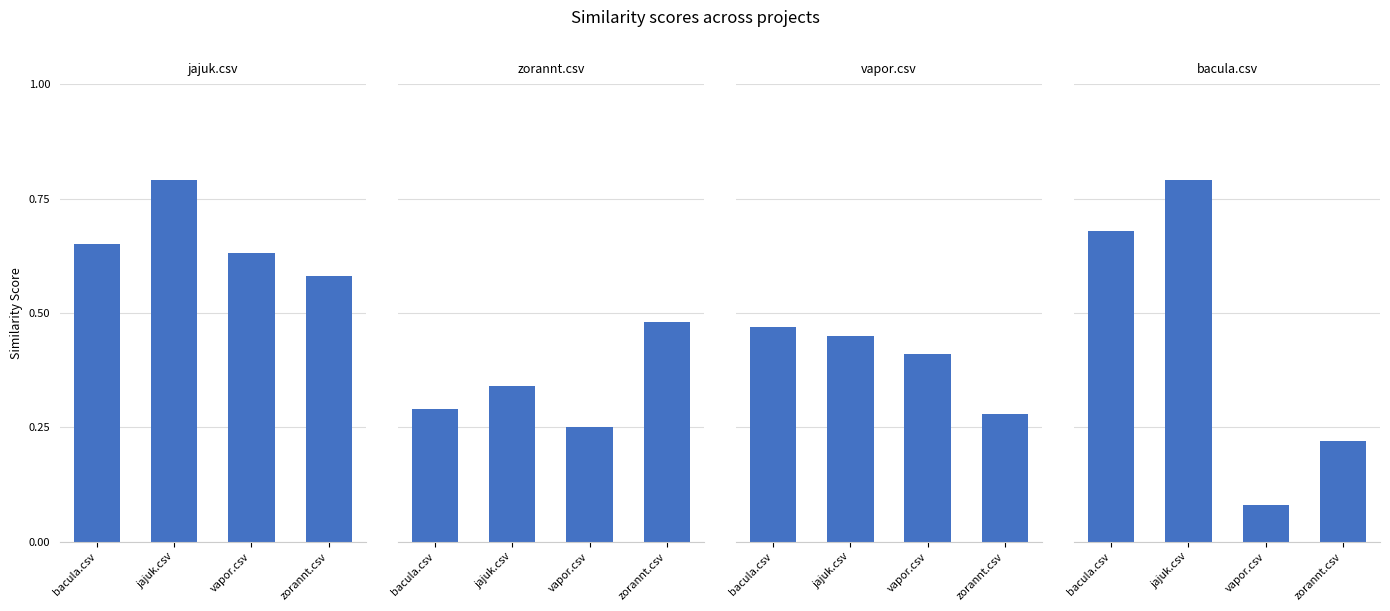

What is the difference between the maximum and minimum values in the zorannt.csv series?

0.2